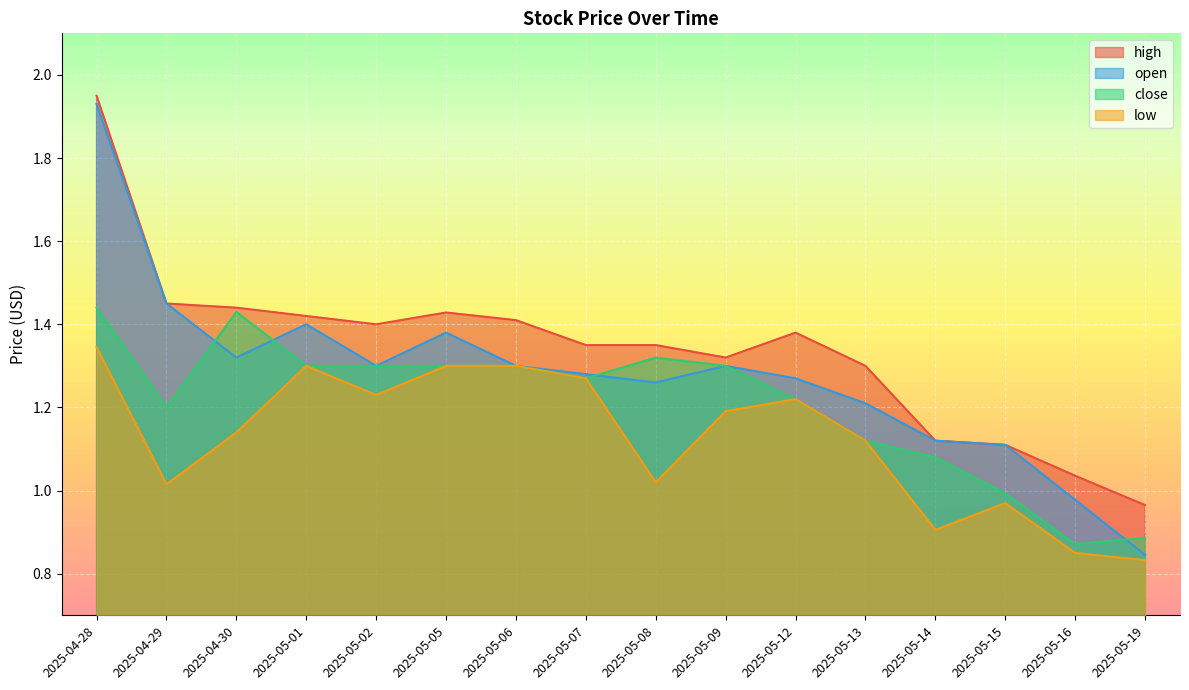

Which series has the widest spread of values?

open